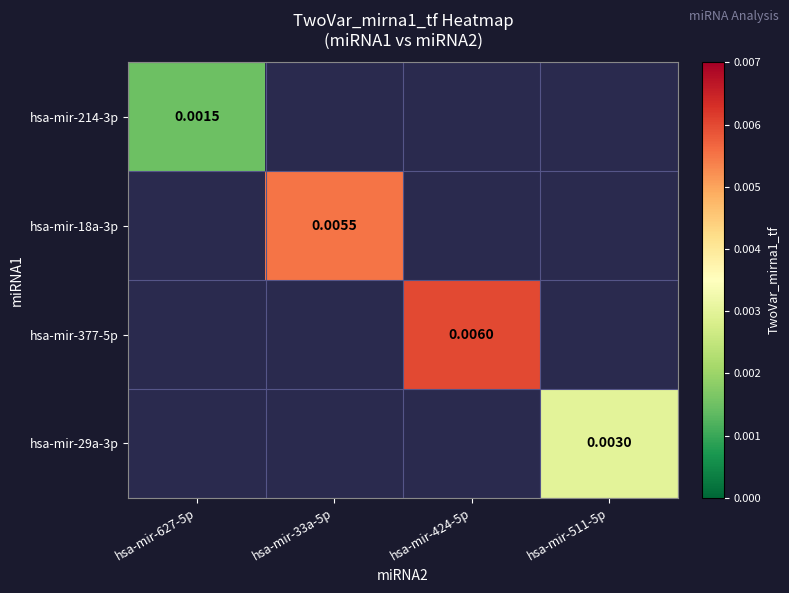

How many categories are shown in the chart?

4